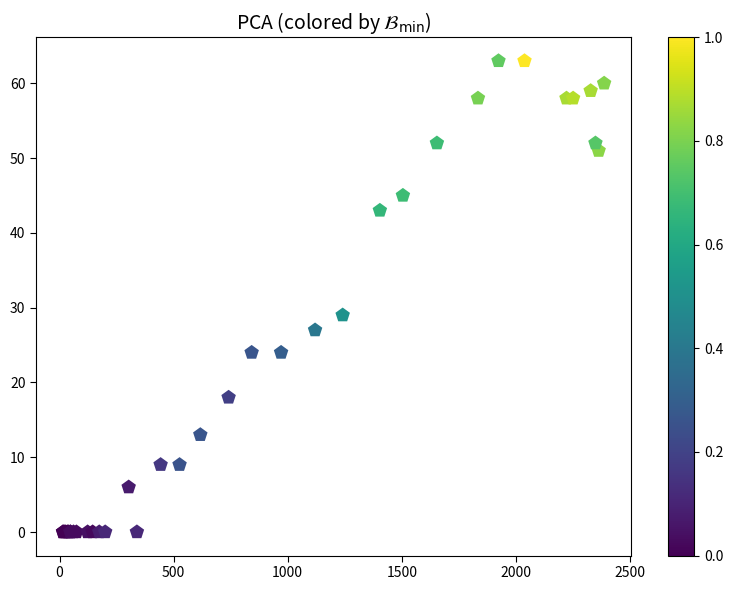

What Y value in the scatter plot is closest to 31?

29